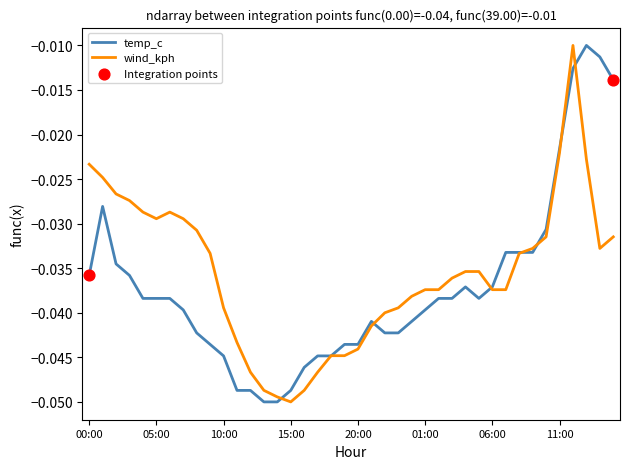

Is this an area chart (filled region under the line)?

No